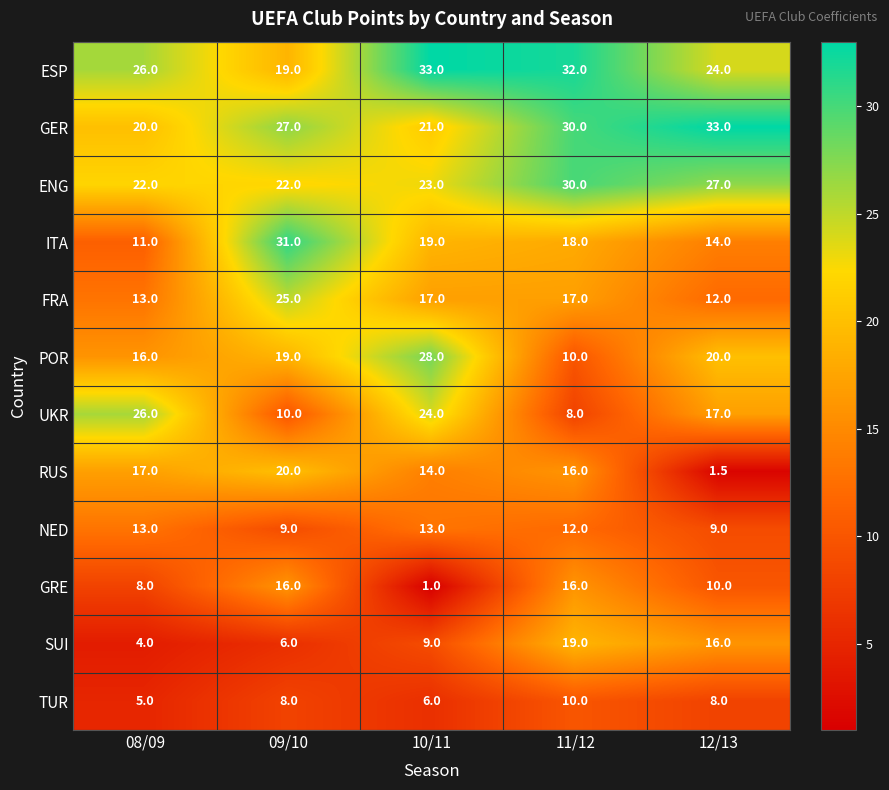

What is the sum of all UKR values?

85.0